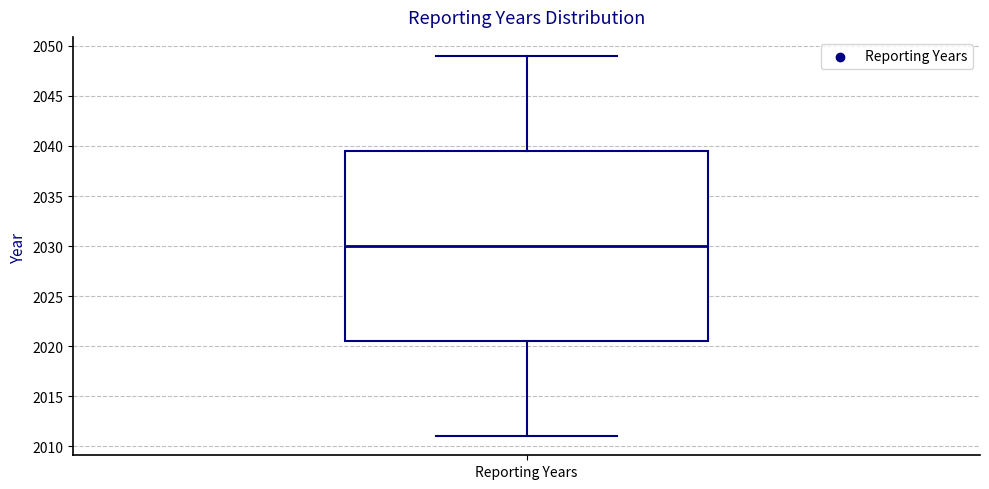

Where is the lower edge of the box for Reporting Years on the y-axis? The values are not printed on the chart, so give them approximately, as read against the axis.

2020.5